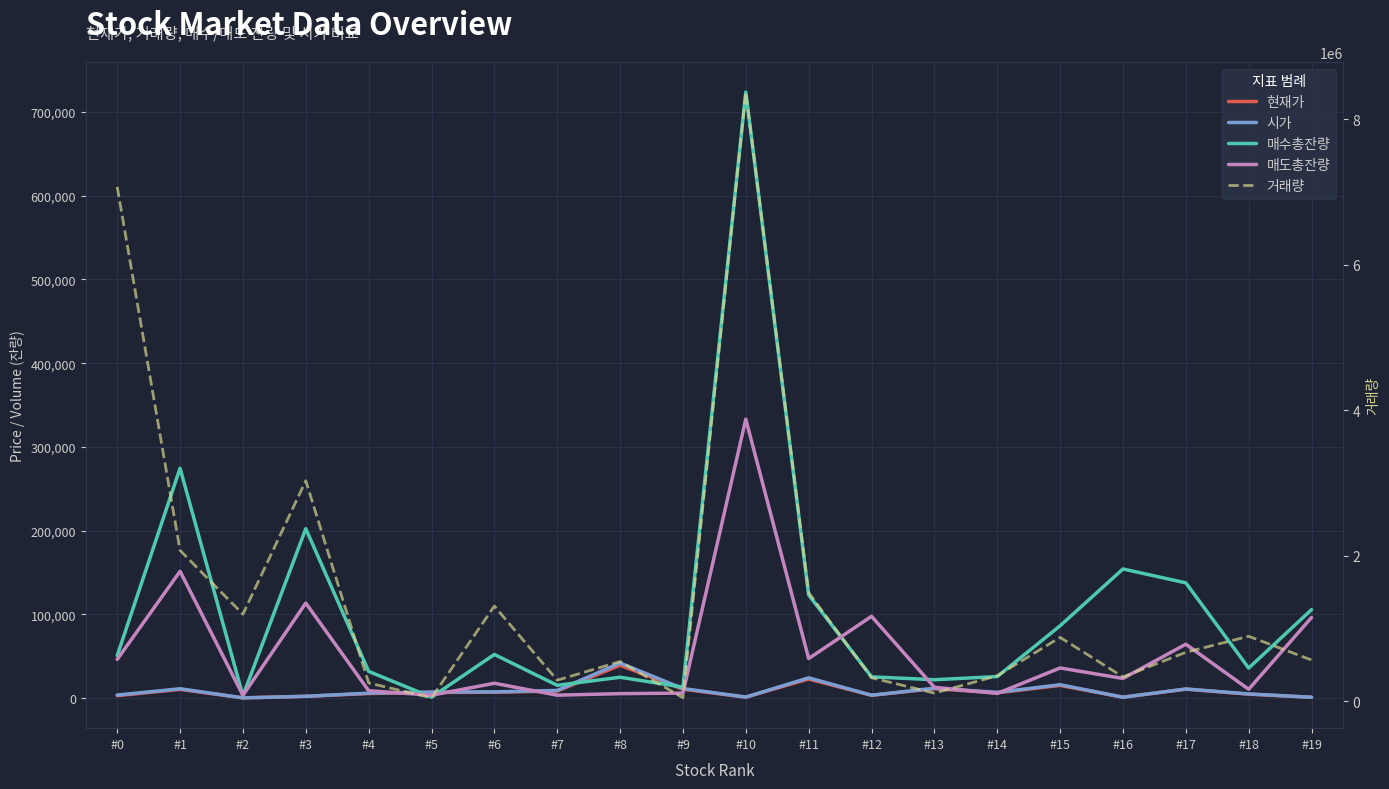

Reading right to left, what are all the values shown in this chart?

현재가: 1120	4820	10850	1175	15300	6460	11350	3490	22950	1285	10750	39350	8630	7140	6870	5560	2255	408	10550	3035
시가: 1170	5130	11000	1240	16100	7000	11950	3590	24350	1360	11550	42000	9280	7550	7360	6050	2280	435	11300	3765
매수총잔량: 105763	35969	137751	154298	86479	25863	22073	25532	123334	723697	13240	25030	15405	52248	1248	32022	202433	2871	274602	50869
매도총잔량: 96392	10644	64490	23600	36122	5709	13045	97773	47345	333172	6104	5462	3626	17846	3582	8953	113611	3424	151556	46342
거래량: 566378	892222	672028	333912	877053	349602	111224	322702	1491614	8370592	48487	545165	288762	1307416	45916	251399	3029778	1195441	2072665	7068128